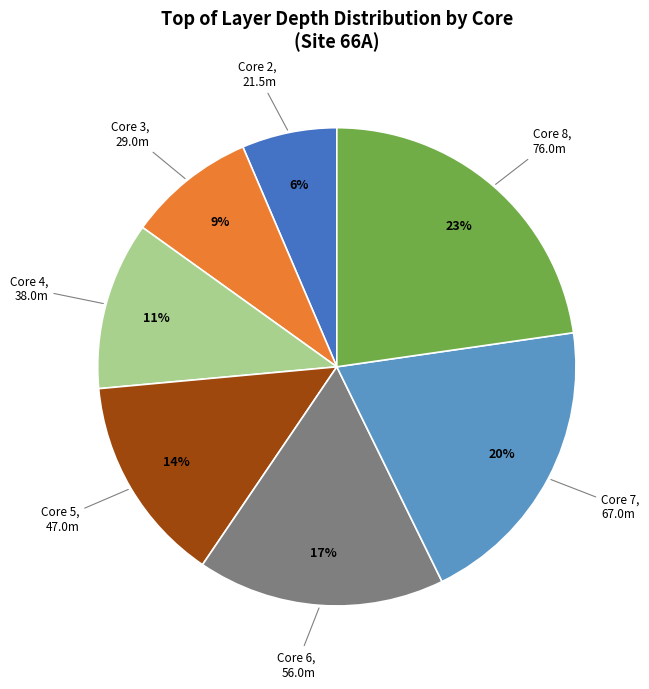

To the nearest percent, what is the average slice percentage?

14%